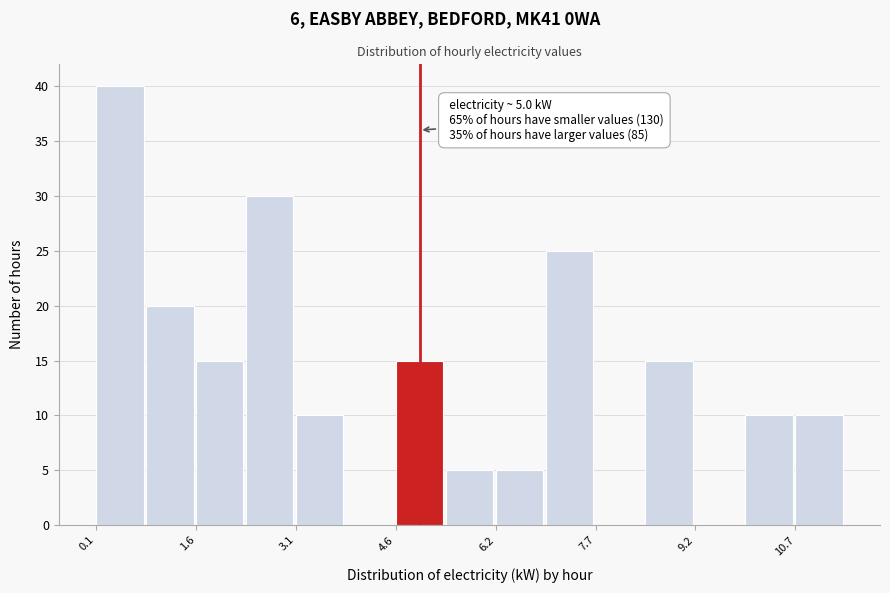

Read against the x-axis, roughly where is the centre of the tallest bar?

0.4